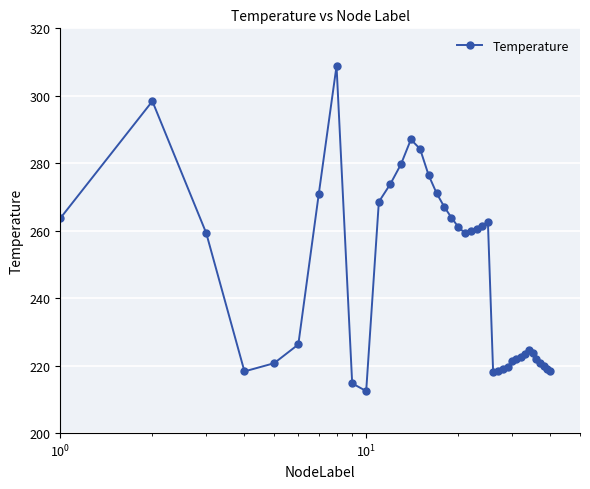

What is the sum of all values?

9843.6